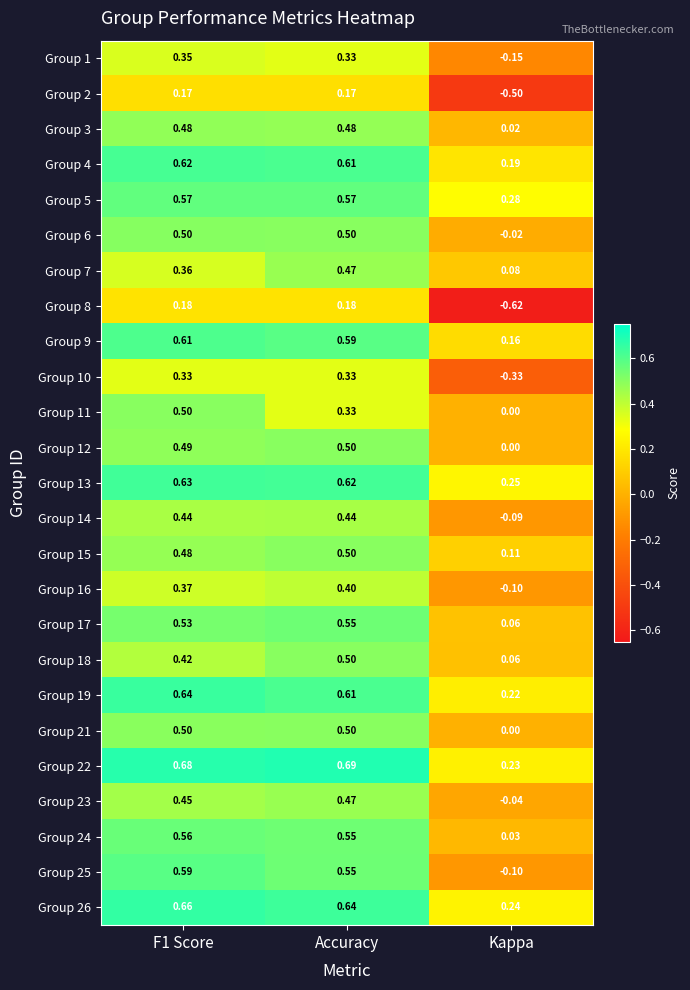

Which label corresponds to the smallest value in the chart?

Kappa